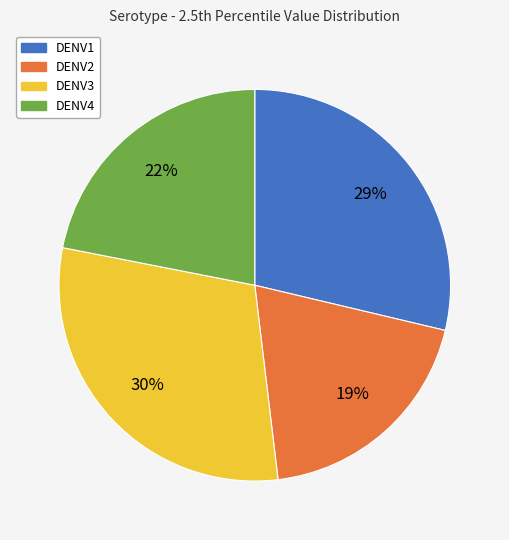

What percentage is the DENV3 slice, to the nearest percent?

30%